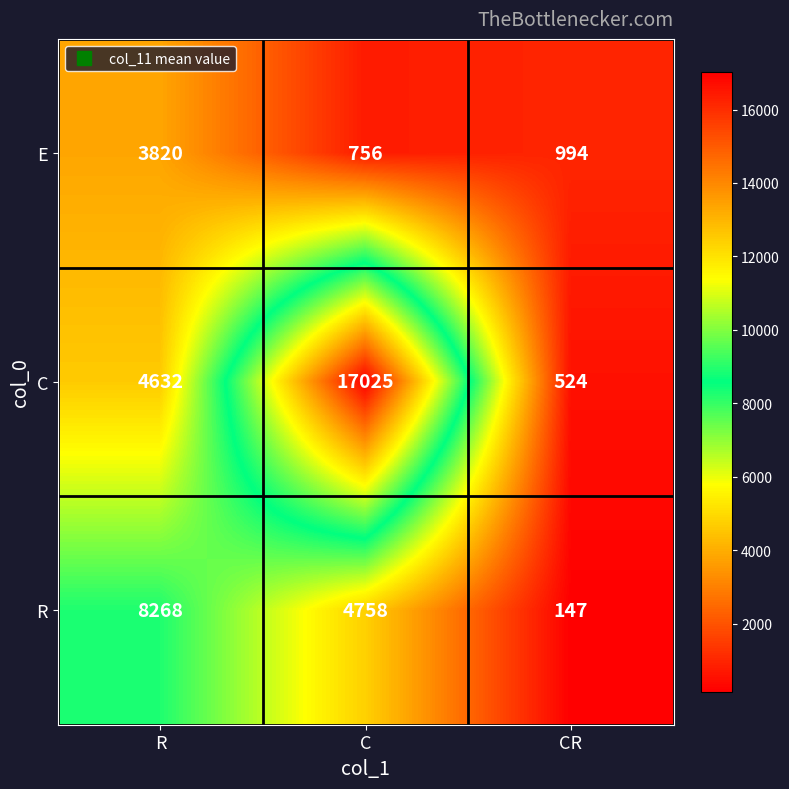

At which category is the sum across all series the highest?

C